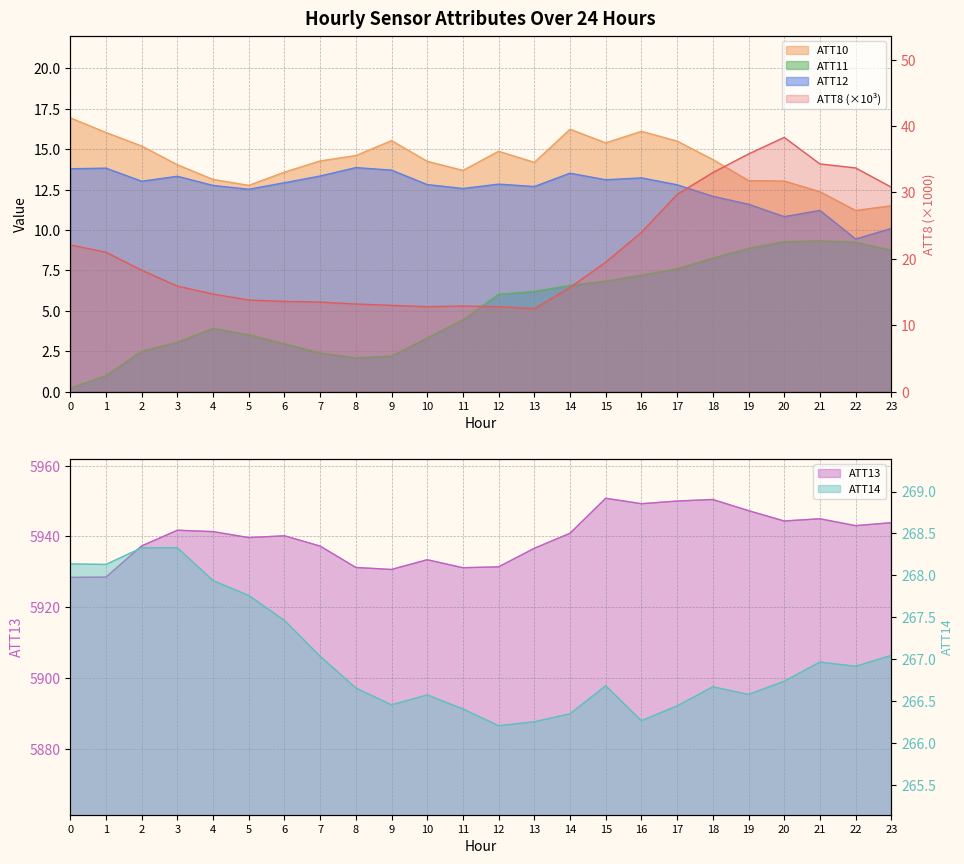

Which category has the highest value across all series?

15